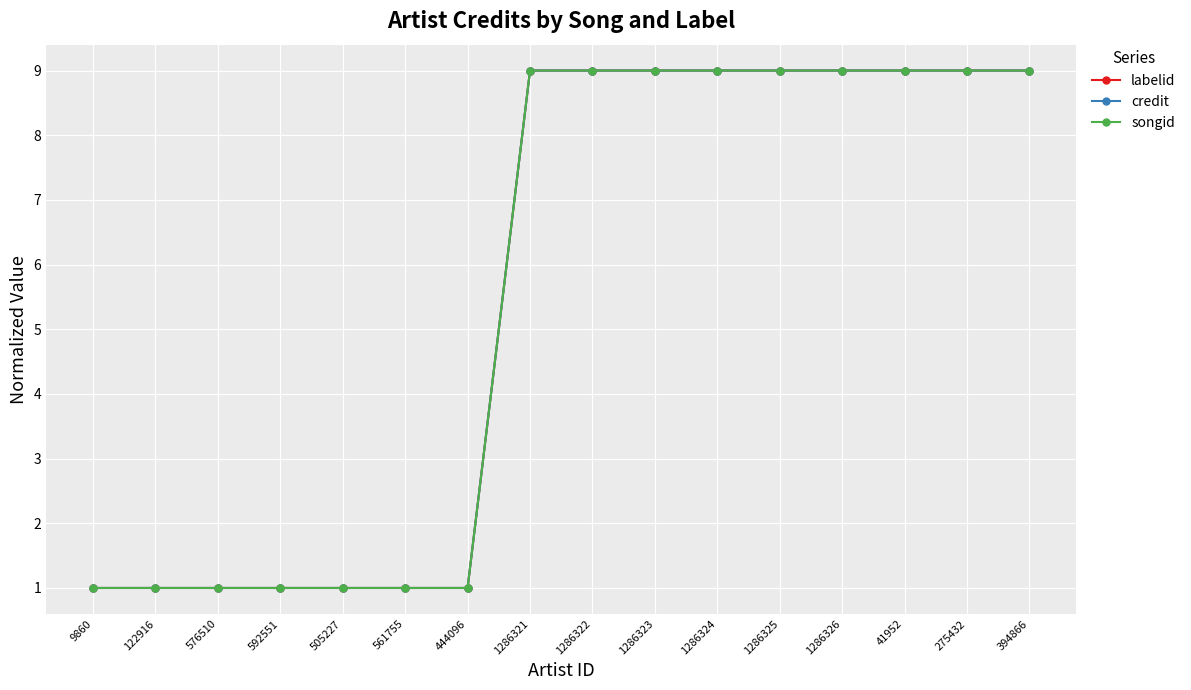

Does the chart have visible grid lines?

Yes